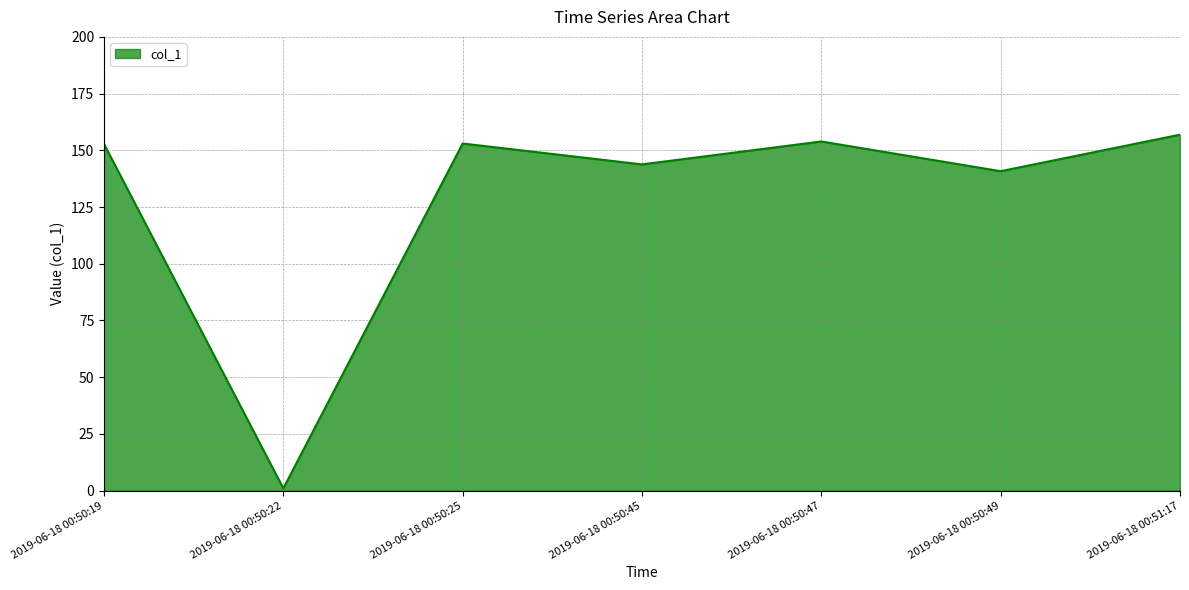

Which label corresponds to the largest value in the chart?

2019-06-18 00:51:17